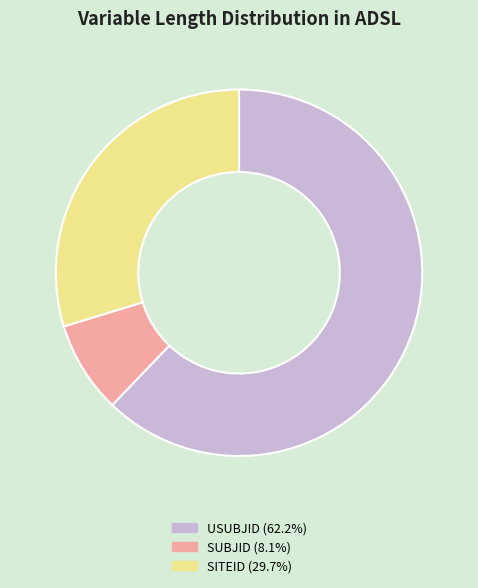

Do USUBJID and SITEID together represent more than half of the pie?

Yes